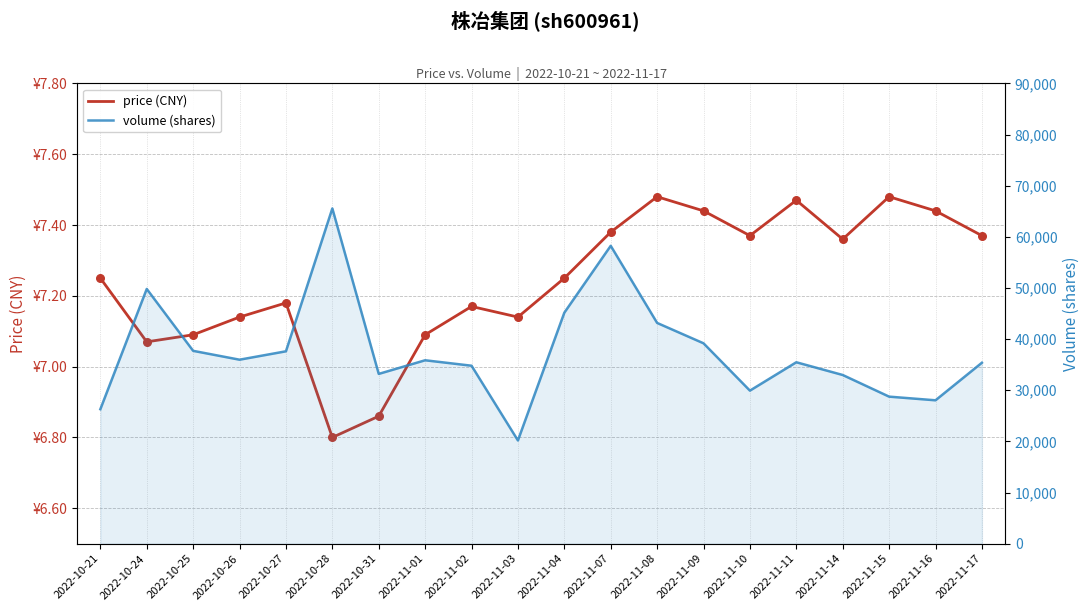

What are all the series names shown in the legend?

price (CNY), volume (shares)